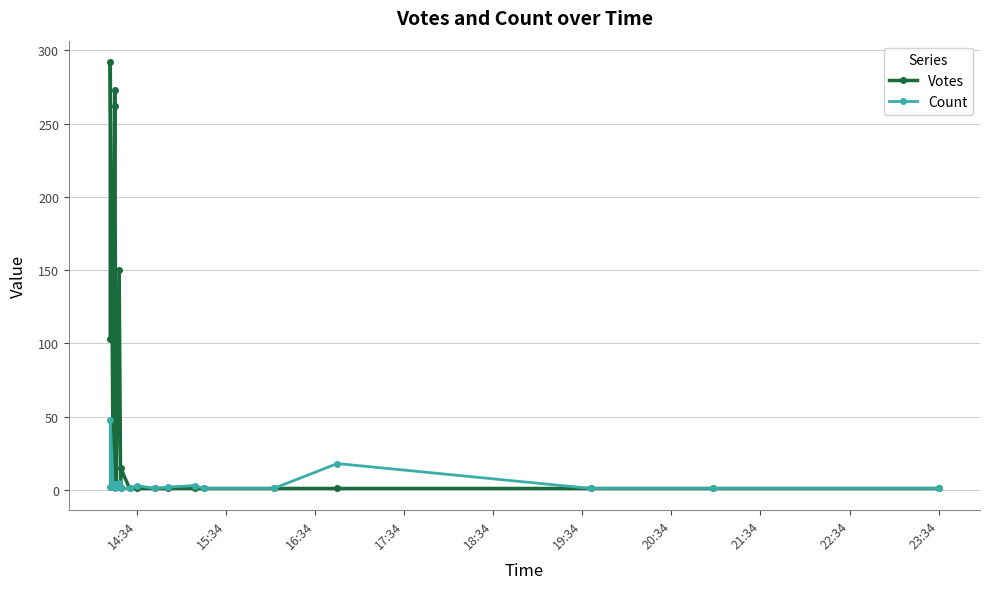

What is the difference between the maximum and minimum values in the Count series?

47